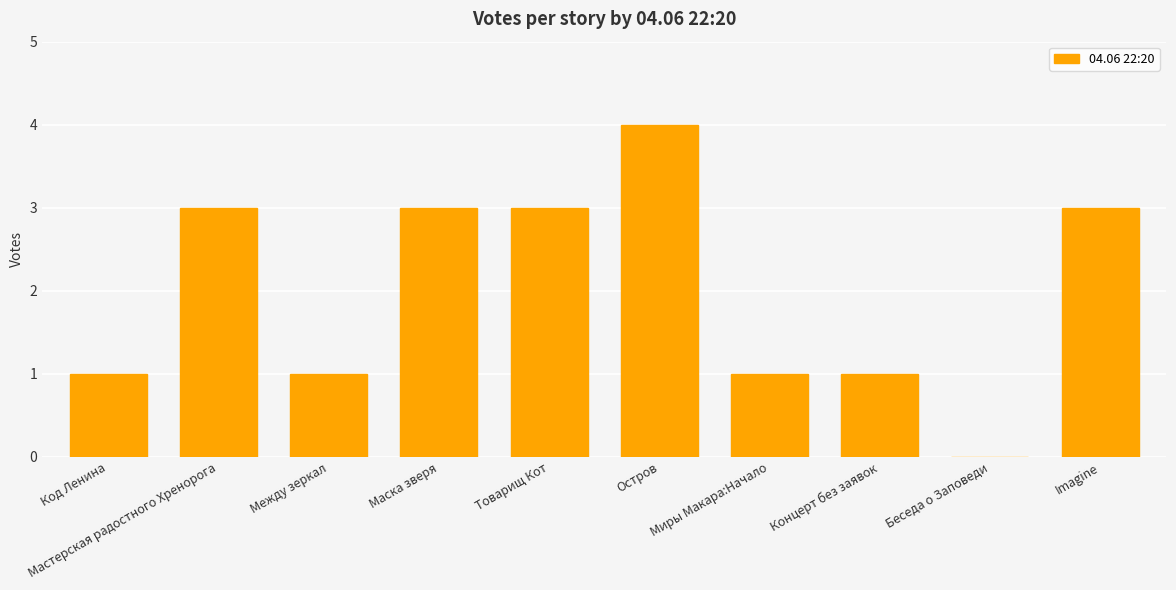

Which has a higher value, Код Ленина or Imagine?

Imagine